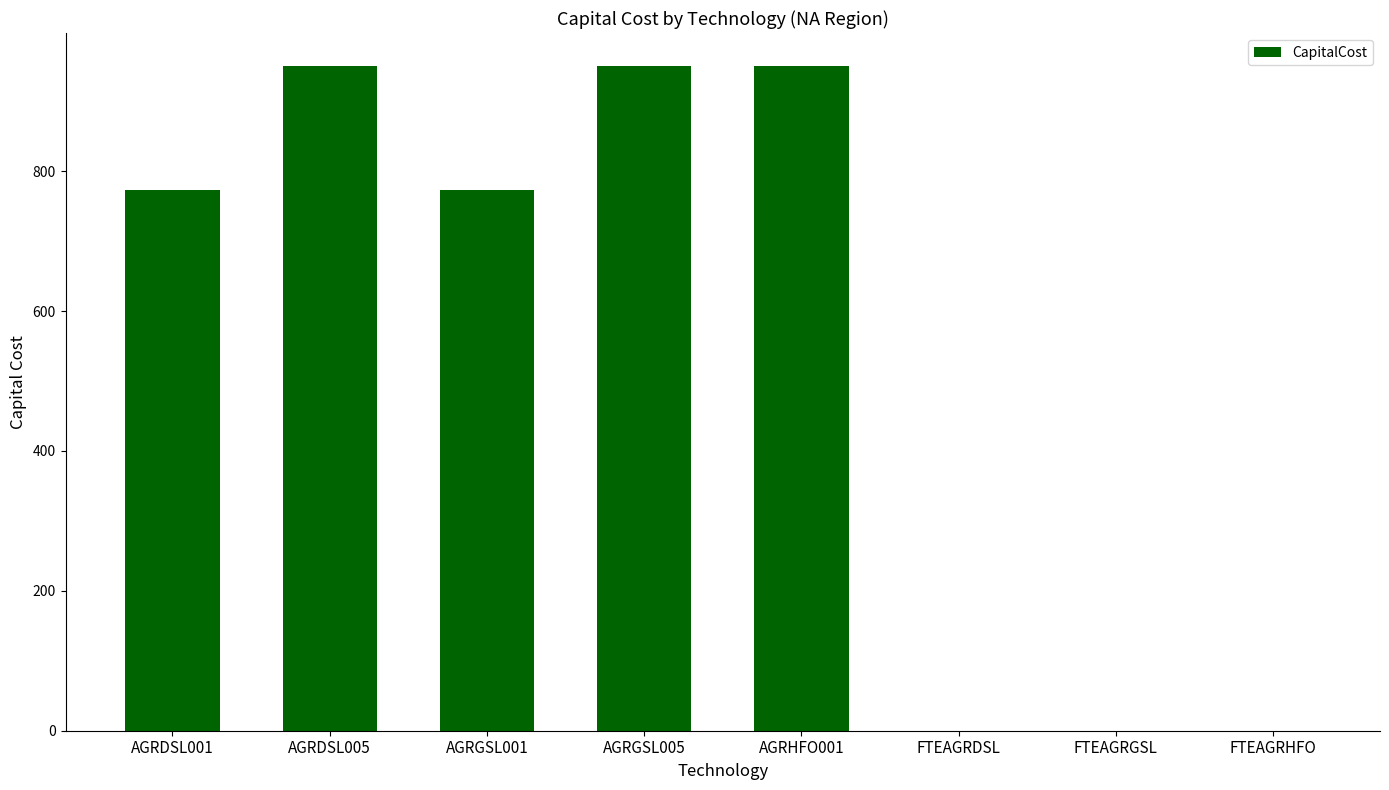

How many values exceed 773?

5